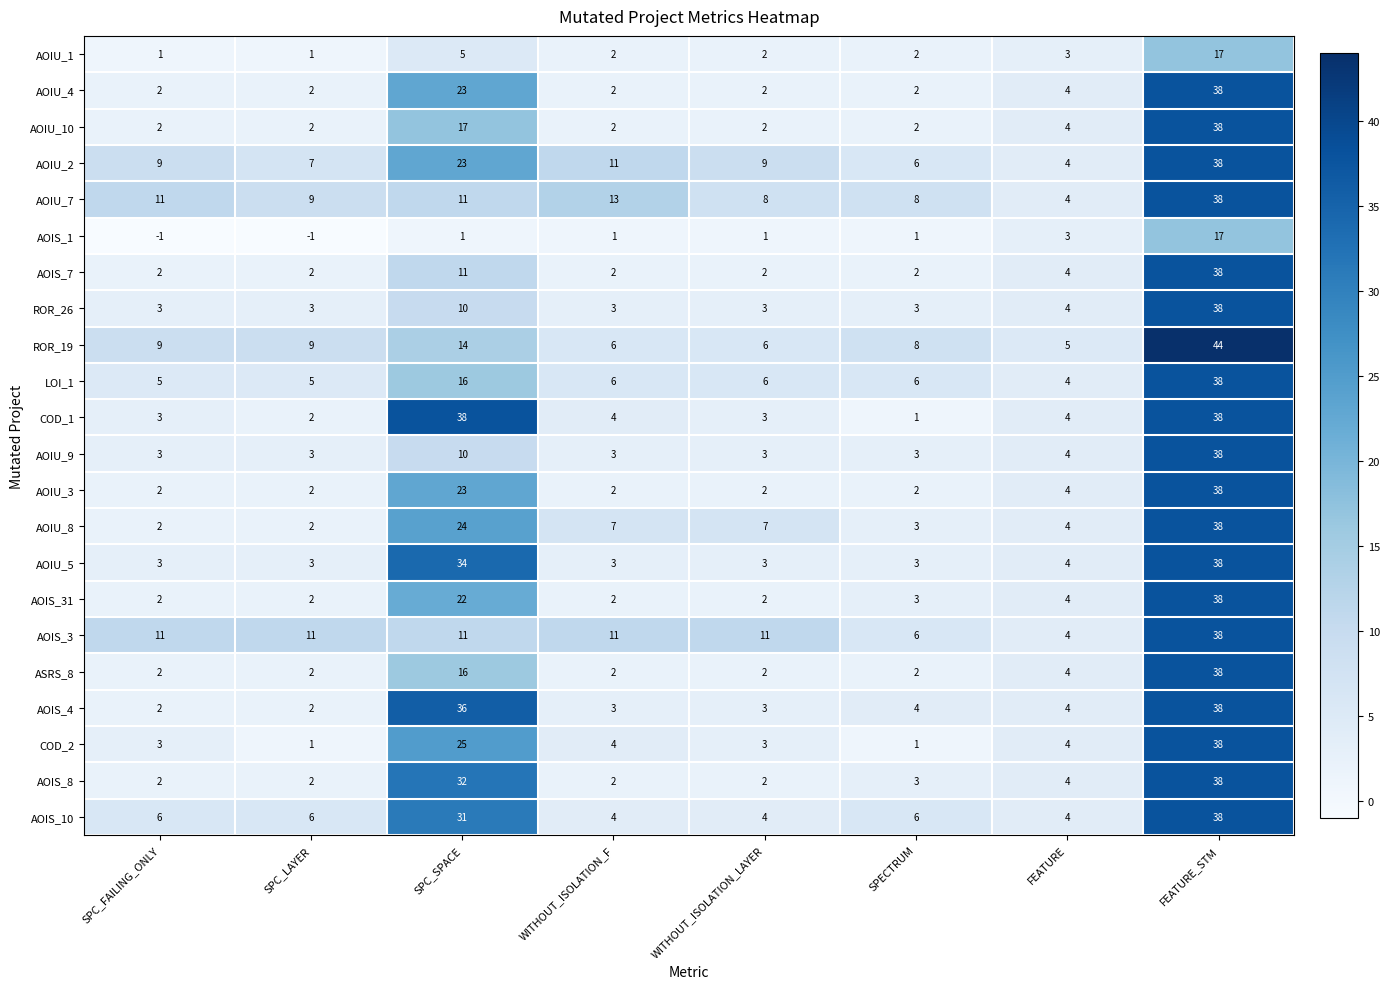

Is the value of AOIS_31 at SPC_FAILING_ONLY greater than the value of AOIS_1 at SPC_SPACE?

Yes